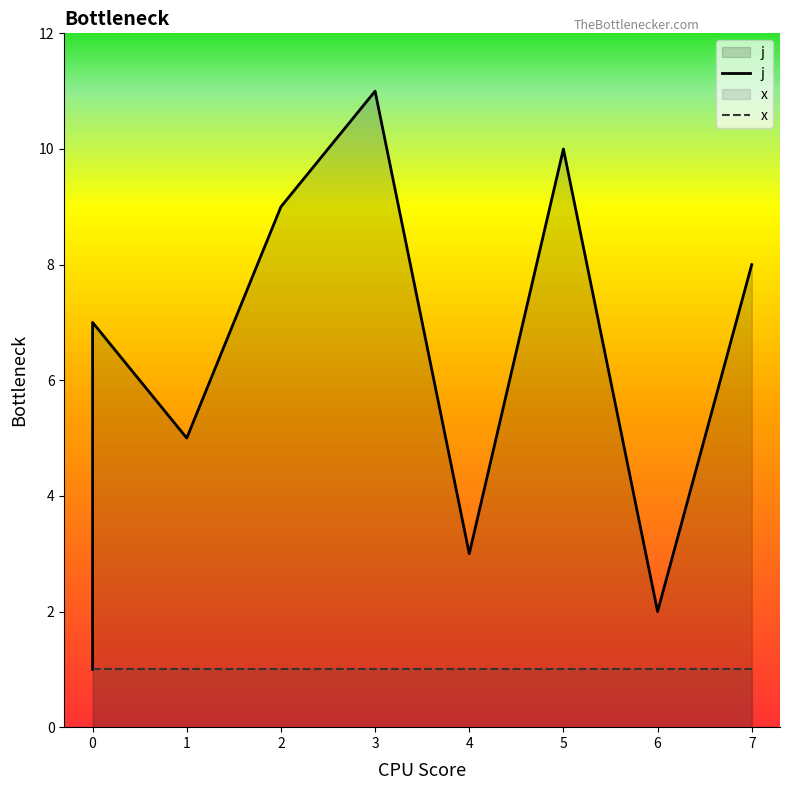

How many data points are less than 6?

5